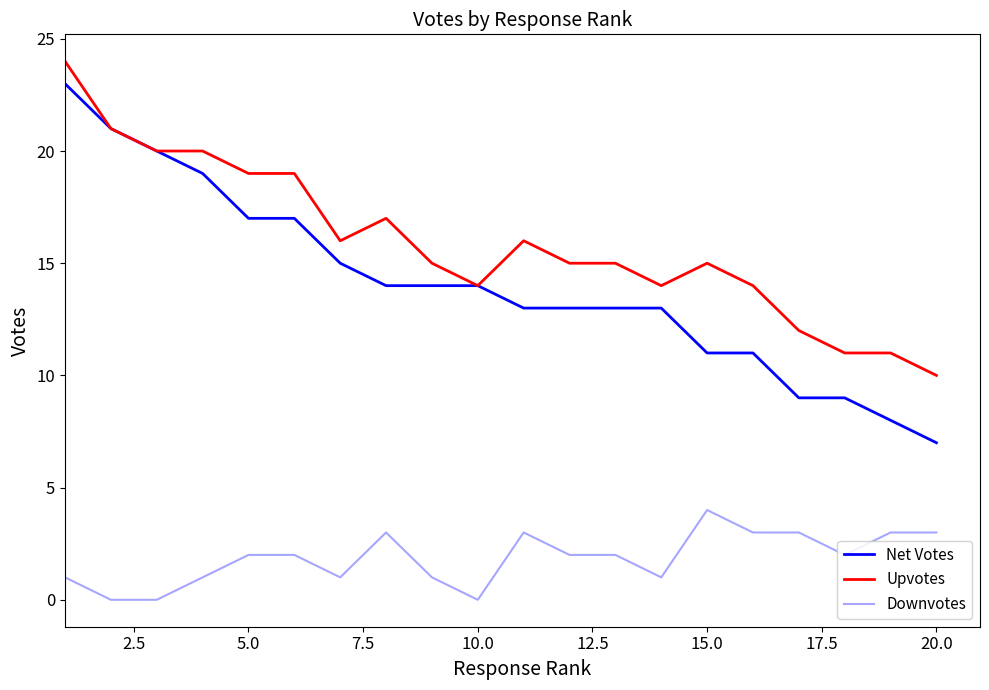

What is the average value of the Downvotes series?

2